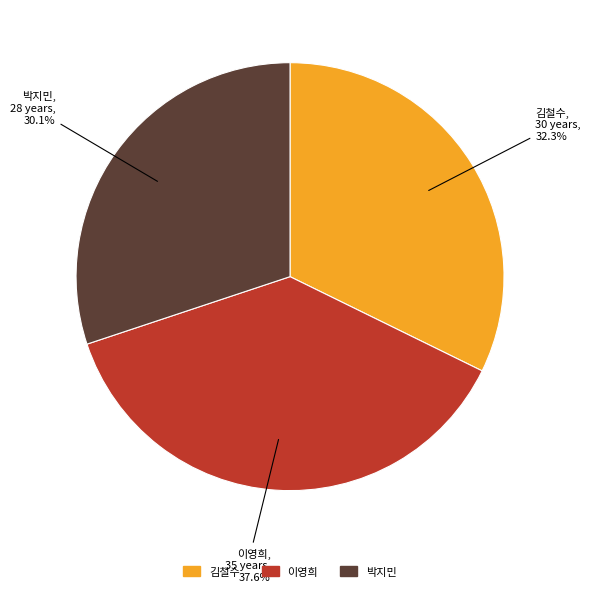

To the nearest percent, what is the average slice percentage?

33%